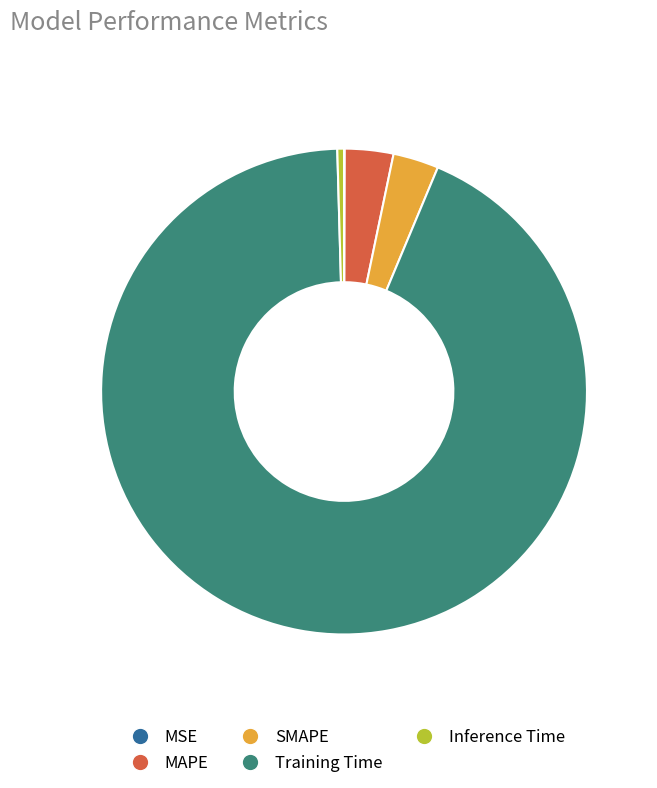

Is Training Time the majority of the pie?

Yes